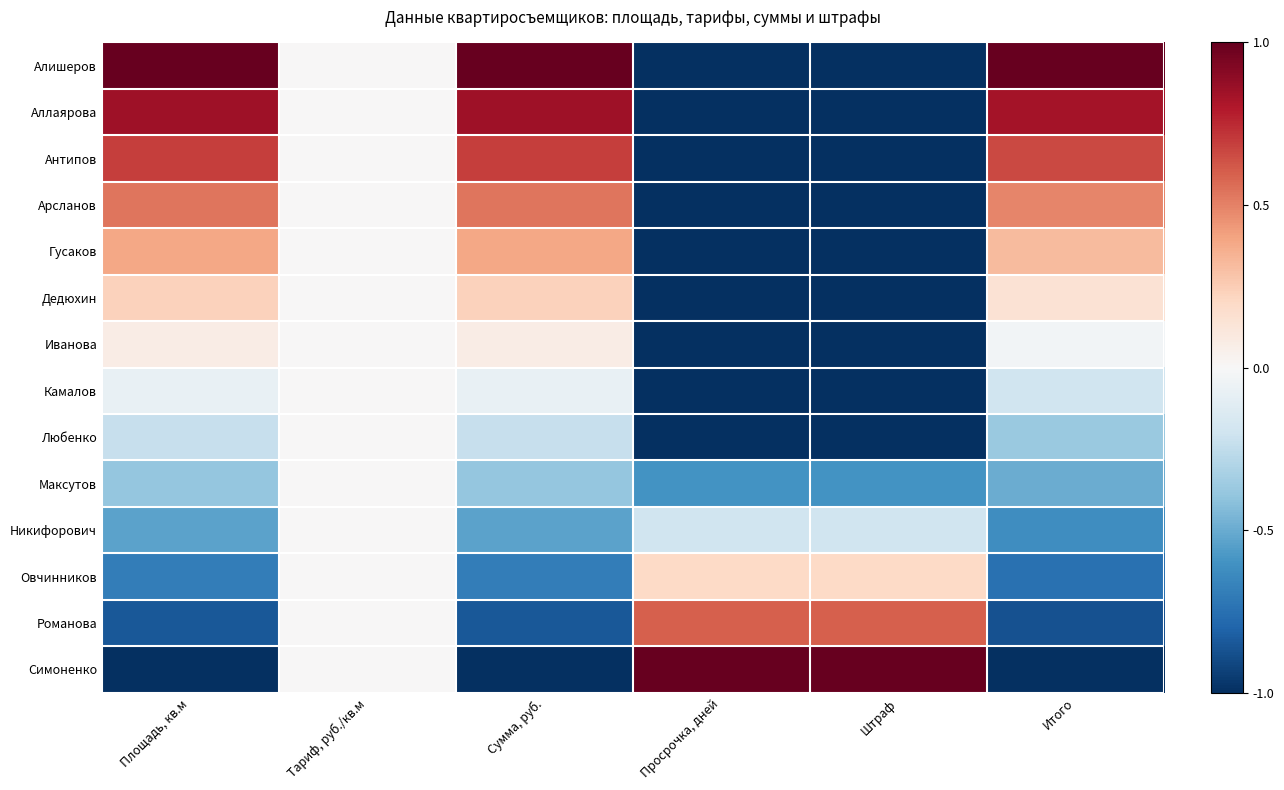

At which category is the sum across all series the highest?

Сумма, руб.